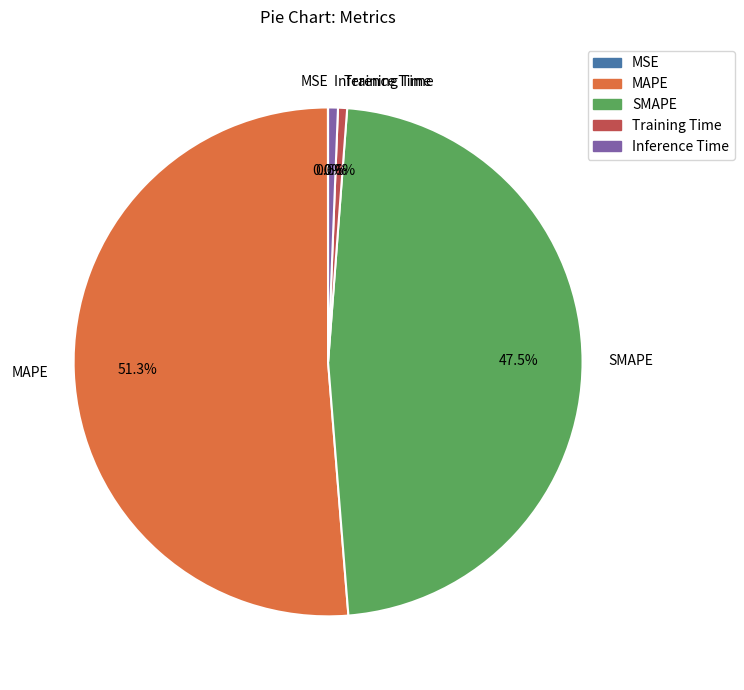

Approximately how many times larger is the value at MAPE compared to SMAPE?

1.1